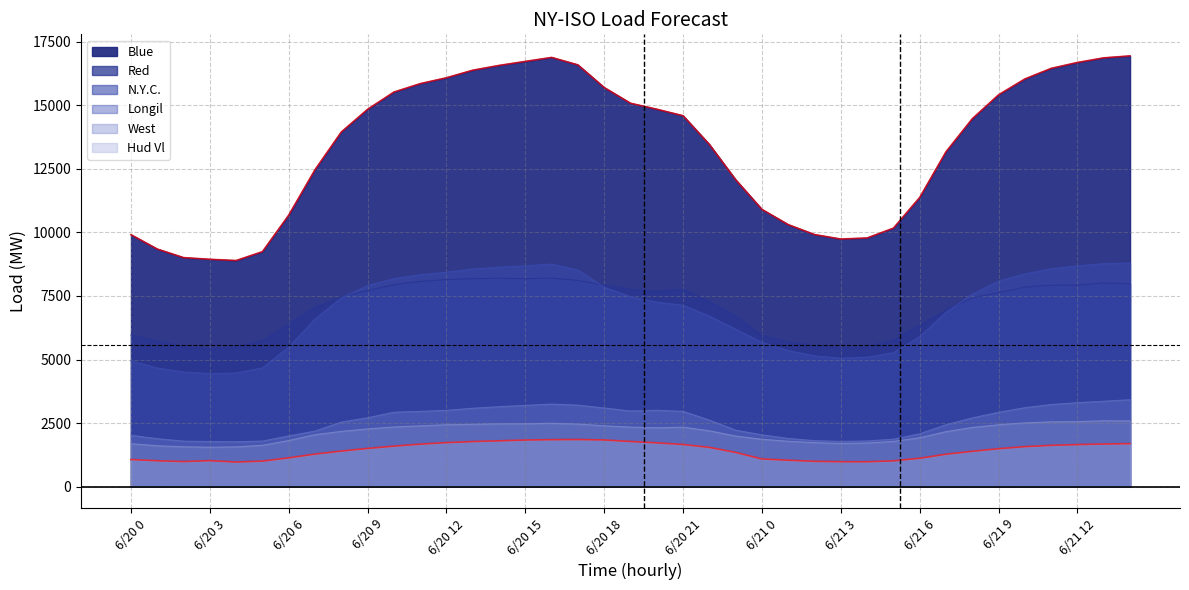

Reading left to right, list all the values displayed in this chart.

N.Y.C.: 4949	4665	4509	4447	4472	4671	5489	6592	7423	7909	8180	8336	8436	8559	8630	8685	8752	8520	7844	7471	7259	7135	6706	6194	5674	5349	5142	5053	5090	5268	5904	6857	7572	8085	8365	8573	8685	8769	8794
Red: 5967	5720	5511	5441	5508	5738	6395	7055	7469	7714	7944	8074	8146	8181	8197	8180	8202	8113	7925	7760	7688	7759	7280	6694	5936	5697	5546	5474	5503	5768	6344	6952	7428	7628	7847	7923	7928	8011	7977
Blue: 9910	9346	9009	8943	8895	9243	10681	12467	13951	14843	15521	15852	16084	16381	16569	16727	16884	16590	15699	15081	14846	14590	13460	12072	10905	10306	9915	9740	9782	10168	11376	13173	14472	15414	16037	16453	16685	16867	16944
Longil: 2020	1884	1790	1774	1764	1792	1993	2183	2539	2708	2925	2960	3000	3083	3145	3196	3247	3205	3092	2975	3003	2960	2616	2221	2036	1894	1809	1779	1797	1865	2078	2432	2703	2923	3104	3230	3301	3359	3417
West: 1689	1608	1567	1550	1564	1628	1814	2044	2173	2272	2348	2392	2434	2451	2470	2472	2492	2460	2392	2341	2314	2340	2195	1990	1863	1784	1732	1696	1718	1777	1924	2163	2329	2433	2508	2549	2557	2590	2584
Hud Vl: 1066	1018	985	1022	966	1003	1132	1279	1398	1503	1592	1670	1731	1772	1802	1833	1847	1853	1836	1775	1722	1658	1544	1346	1088	1039	995	980	978	1013	1116	1274	1389	1492	1573	1624	1653	1677	1690